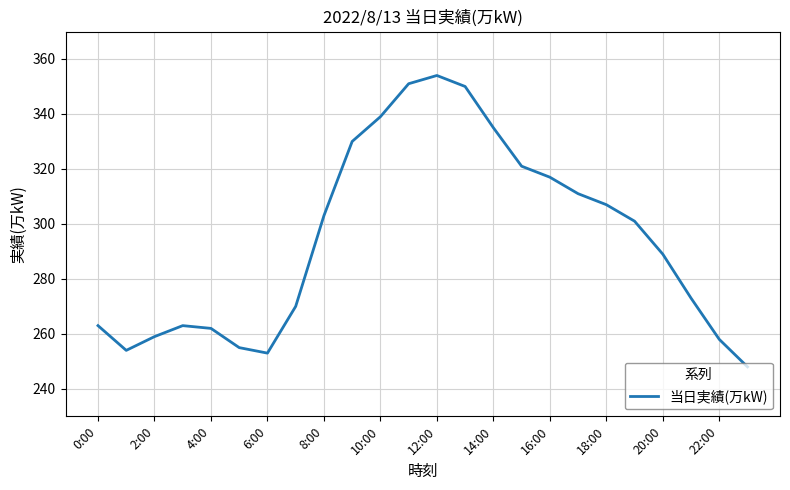

What is the smallest value displayed?

248